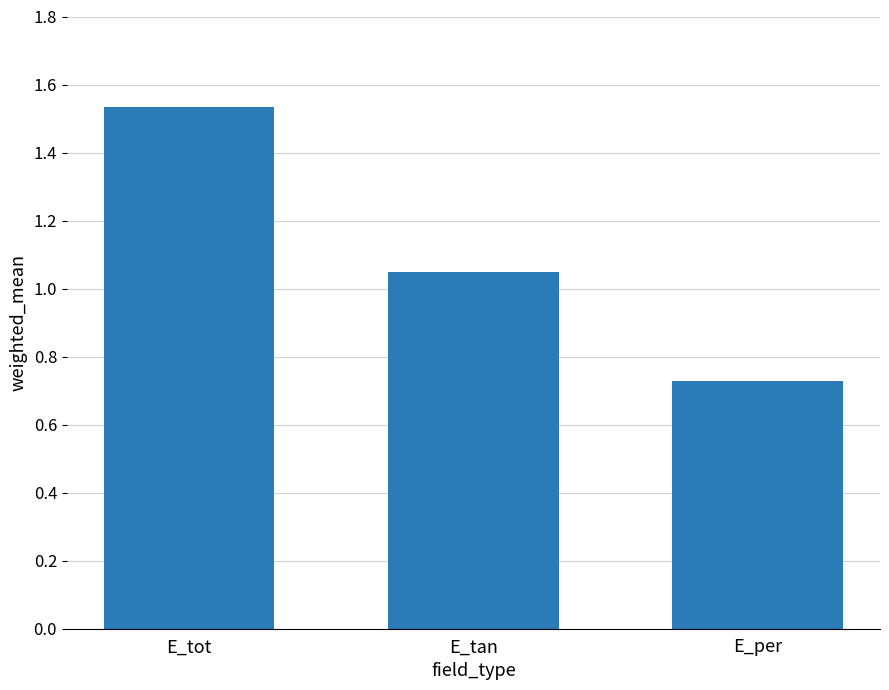

What is the difference between the values at E_tot and E_tan?

0.5